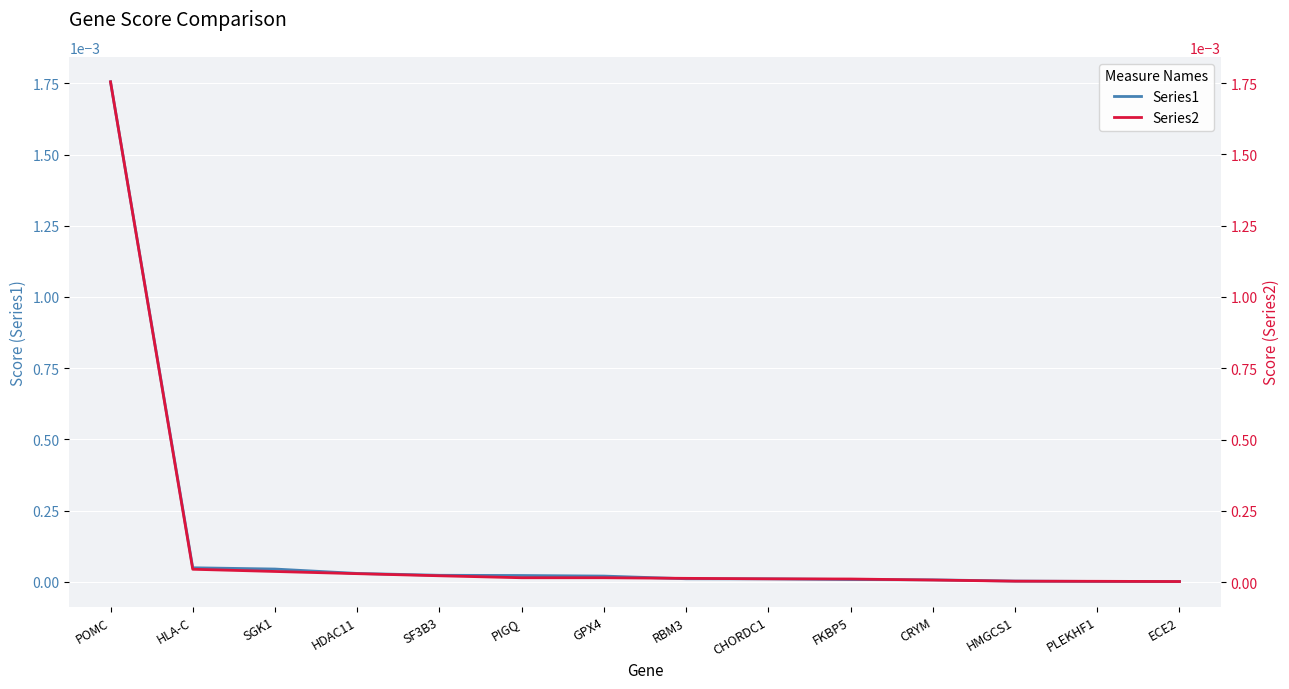

Rank the series at PLEKHF1 from highest to lowest value.

Series2, Series1